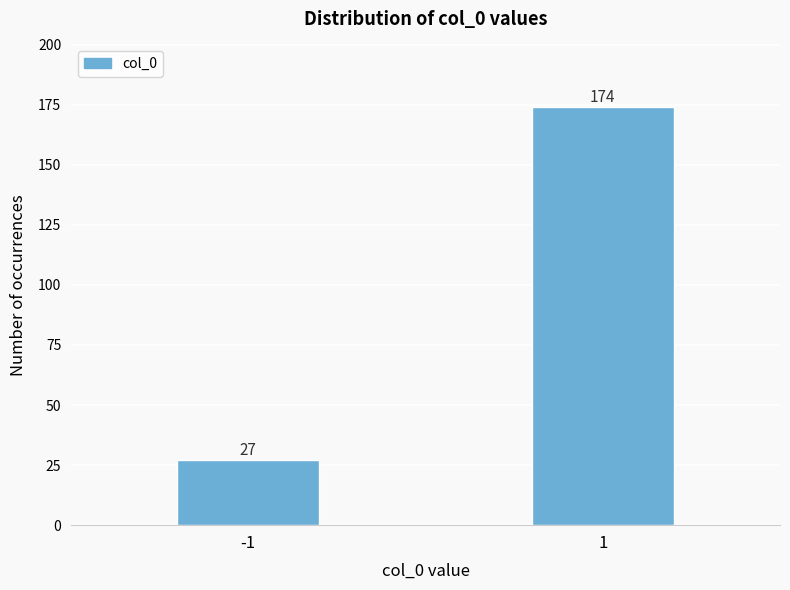

Reading left to right, extract all data points from this chart.

27	174